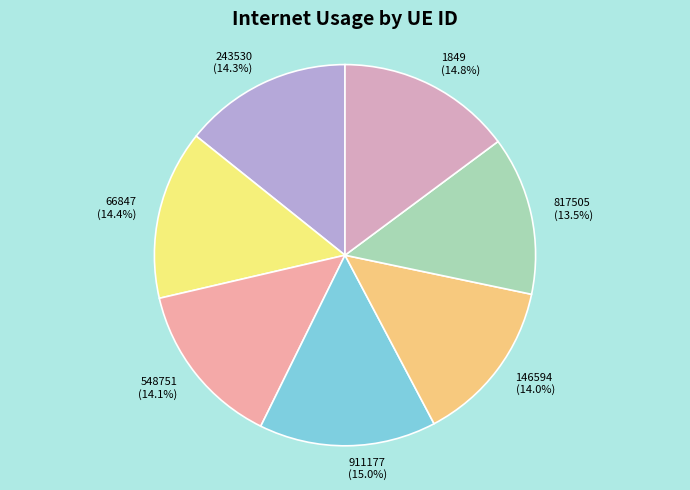

To the nearest percent, what is the average slice percentage?

14%